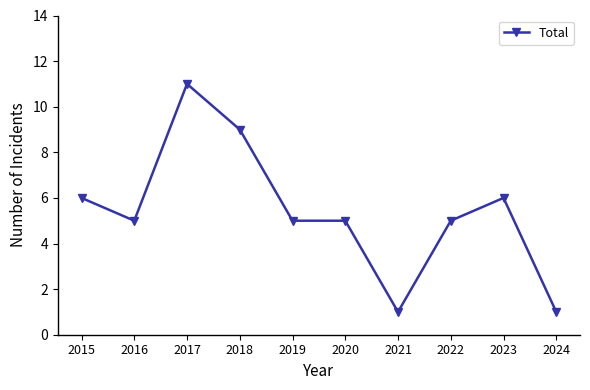

Reading left to right, extract all data points from this chart.

6	5	11	9	5	5	1	5	6	1